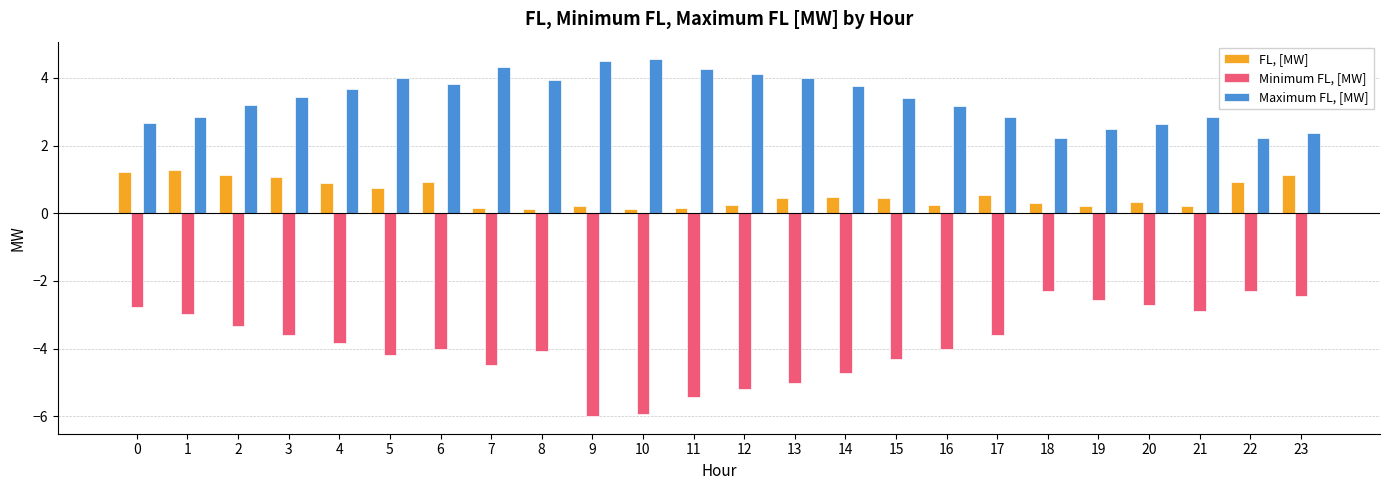

List the series in order of their overall mean, lowest first.

Minimum FL, [MW], FL, [MW], Maximum FL, [MW]